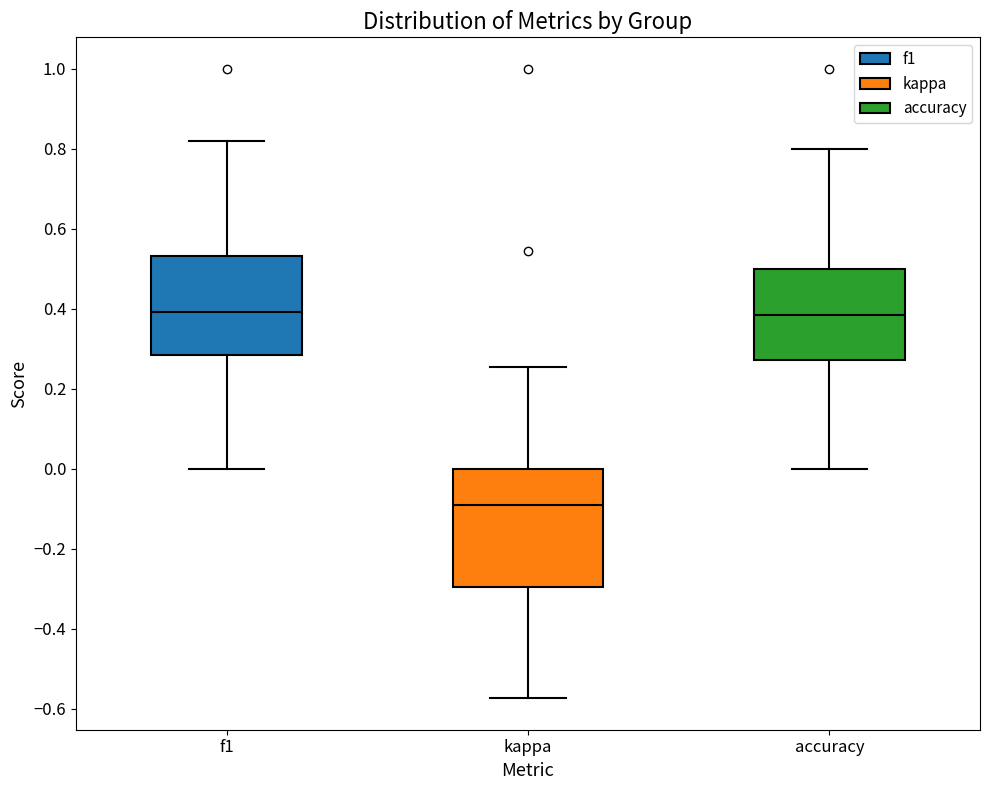

Reading left to right, read every box against the y-axis: the position of its median line, the range the box covers, and the ends of its whiskers. The values are not printed on the chart, so give them approximately, as read against the axis.

f1: median 0.40, box 0.28 to 0.54, whiskers 0.00 to 0.82
kappa: median -0.10, box -0.30 to 0.00, whiskers -0.58 to 0.26
accuracy: median 0.38, box 0.28 to 0.50, whiskers 0.00 to 0.80